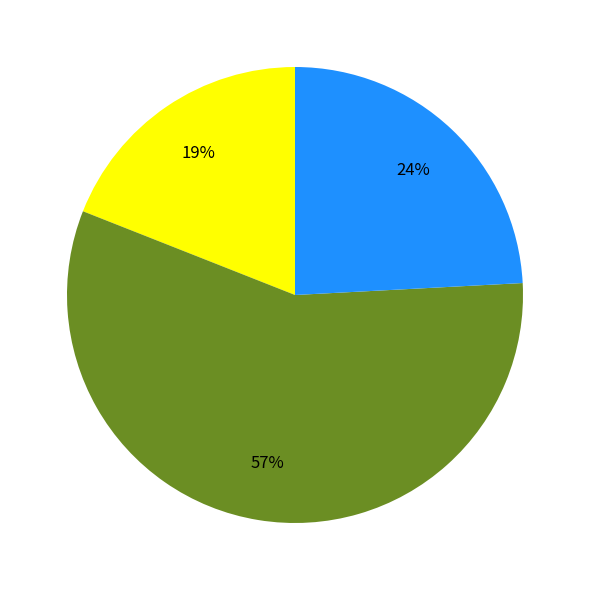

To the nearest percent, what is the difference between the largest and smallest slice percentages?

38%